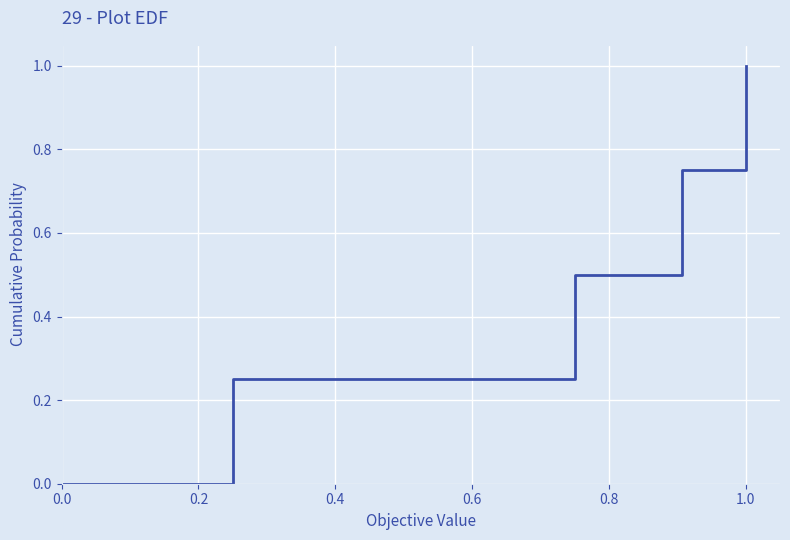

Rank the categories by value from lowest to highest.

0.0, 0.2, 0.4, 0.6, 0.8, 1.0